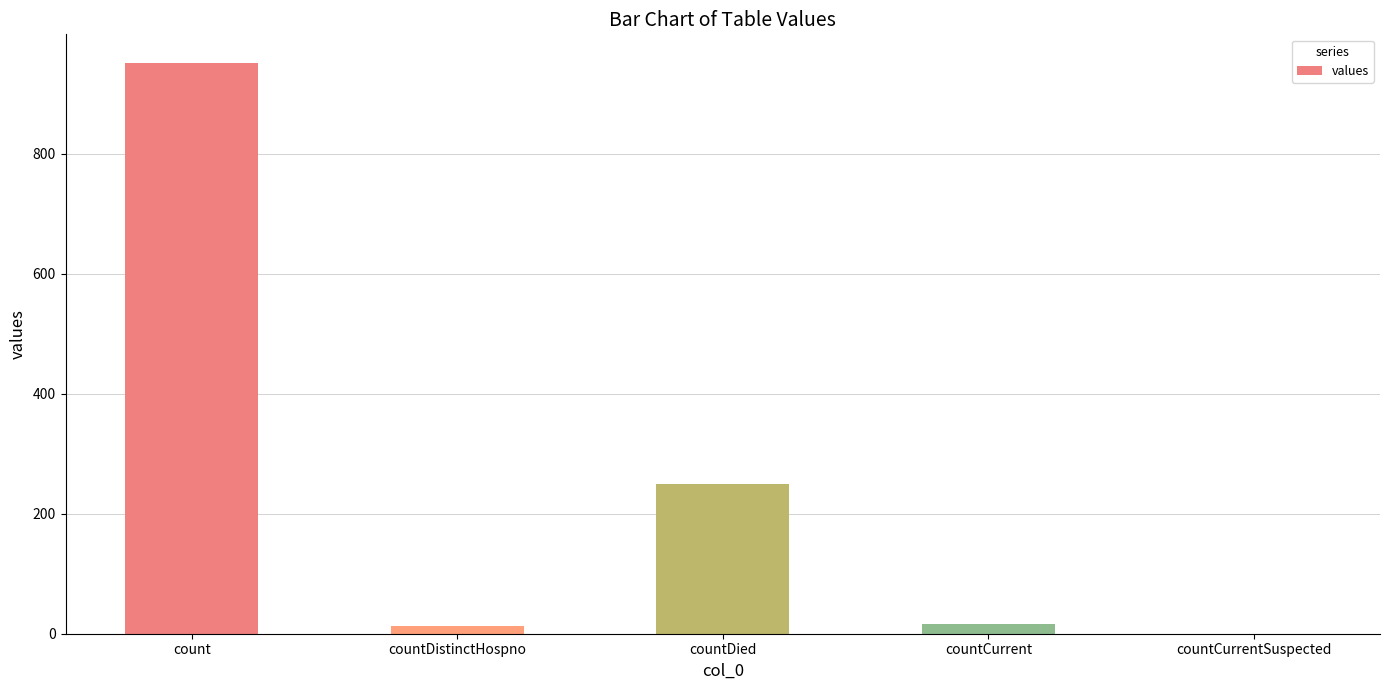

What is the maximum value shown in the chart?

951